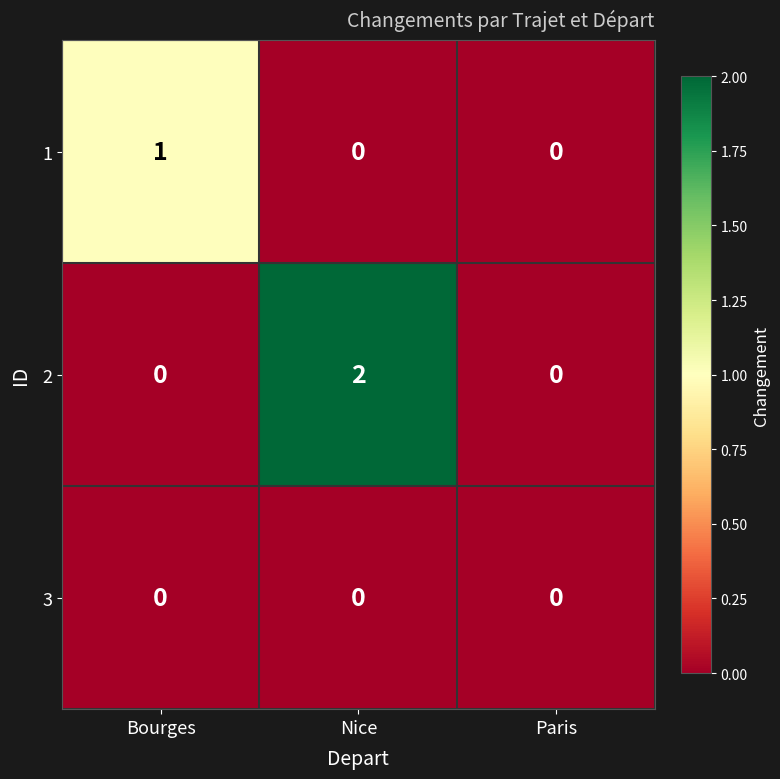

Is it true that 3 equals 0 at Paris?

True